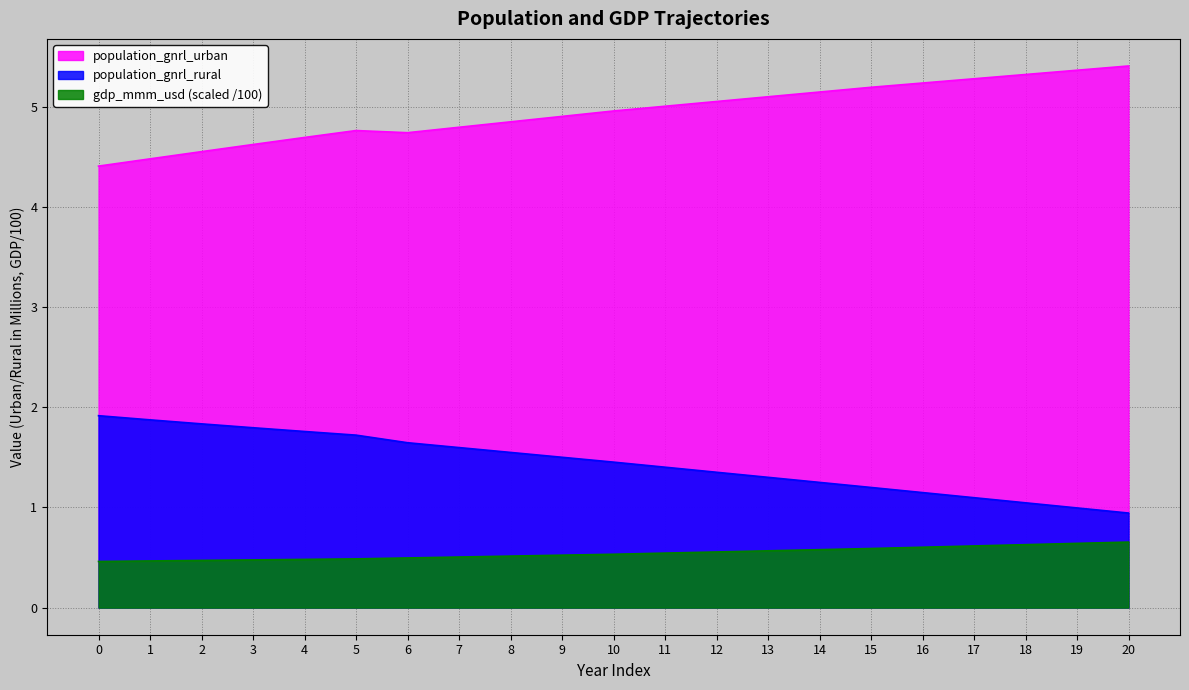

Which series has the largest total across all categories?

population_gnrl_urban